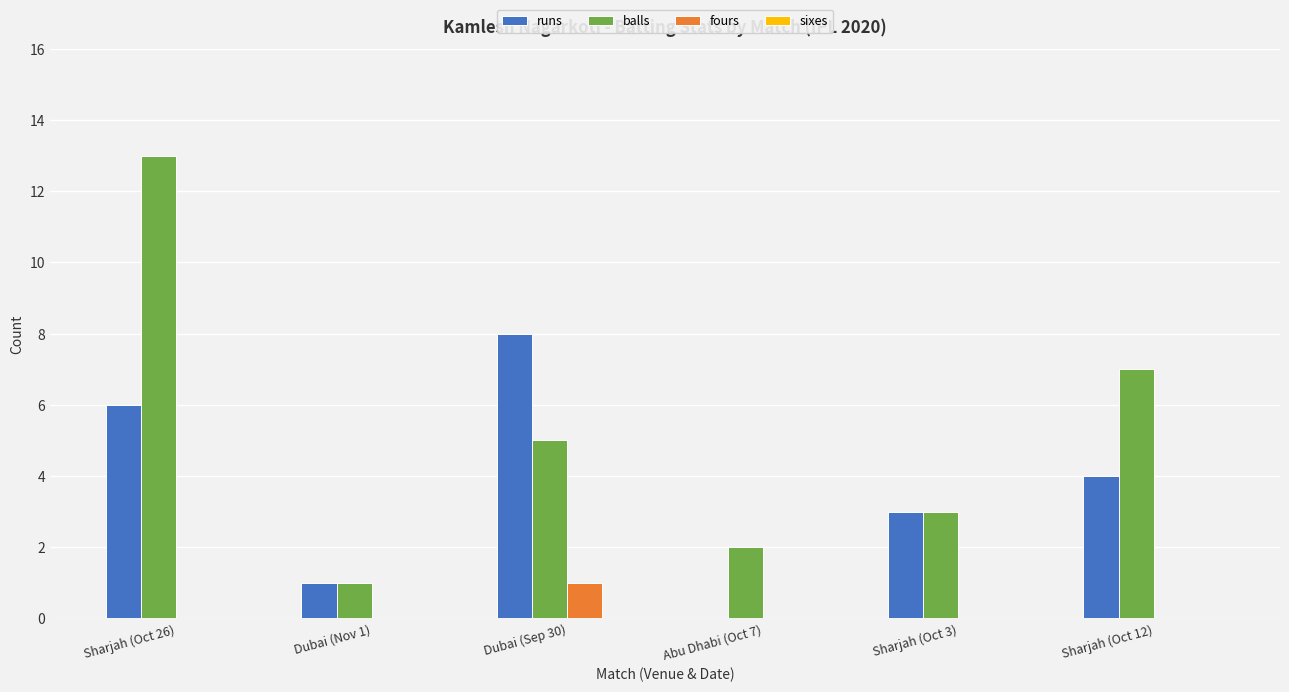

Is it true that fours equals 0 at Dubai (Sep 30)?

False